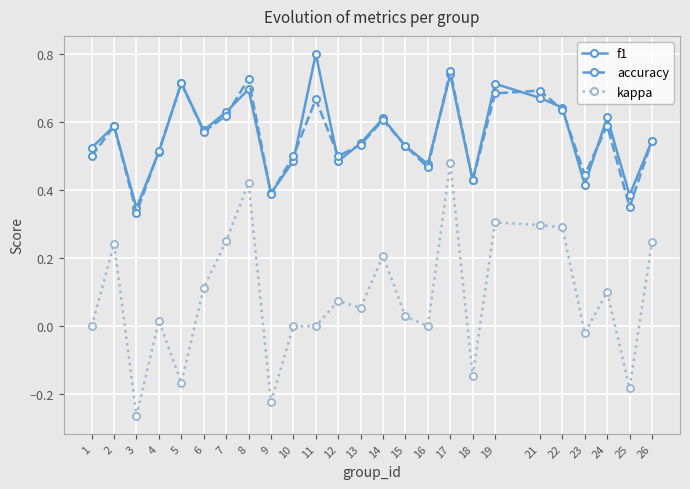

Which series has the widest spread of values?

kappa